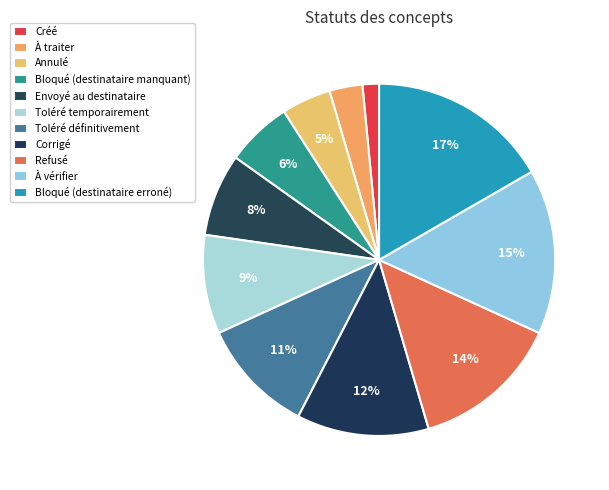

Is there a majority slice in this chart?

No